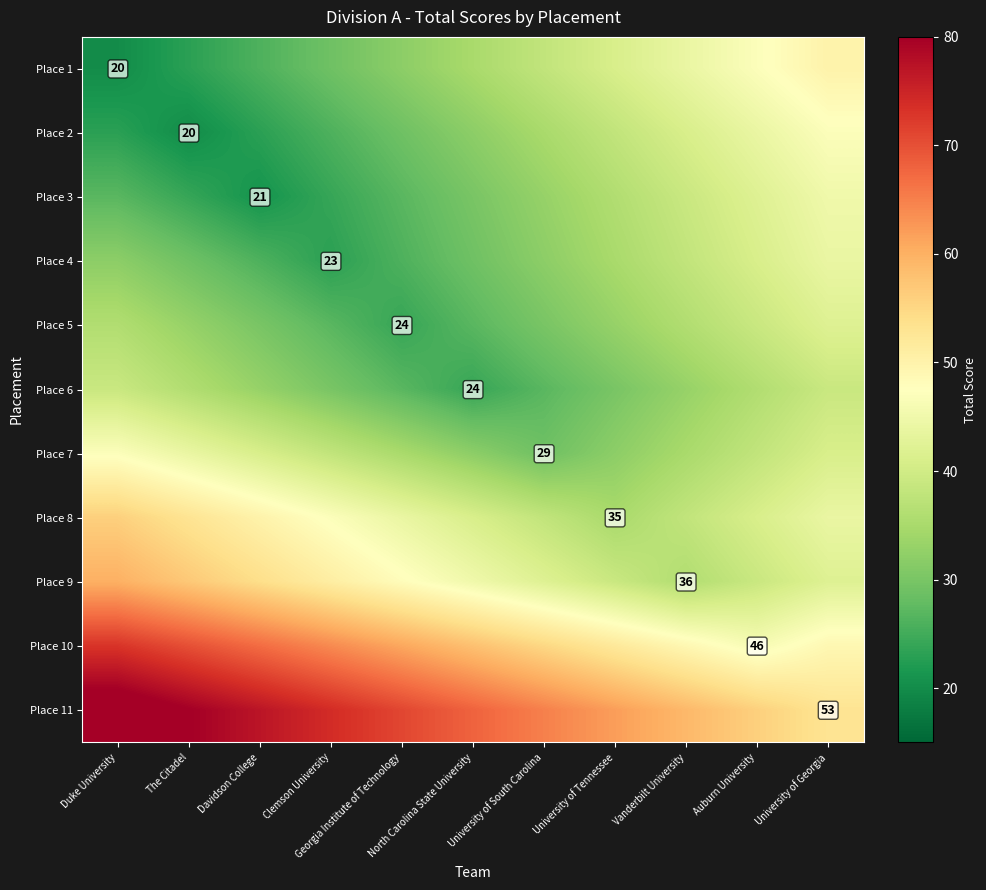

What is the greatest value displayed?

83